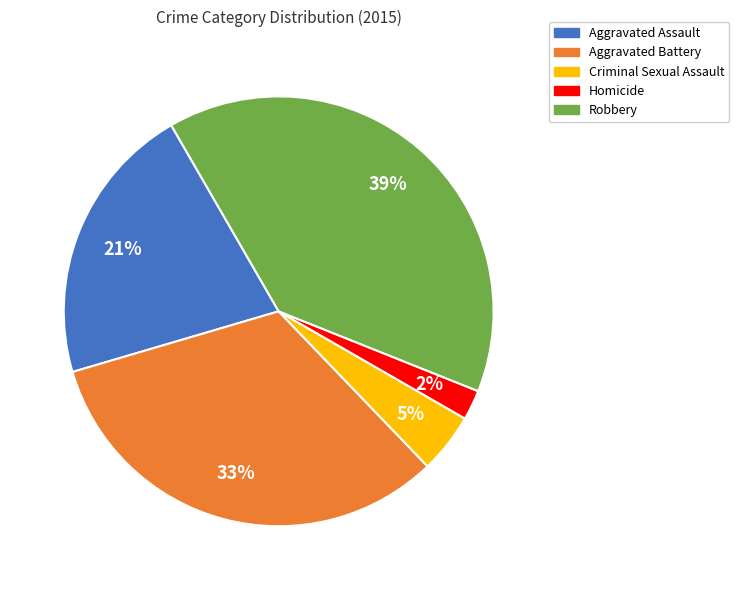

Does any single category account for the majority?

No